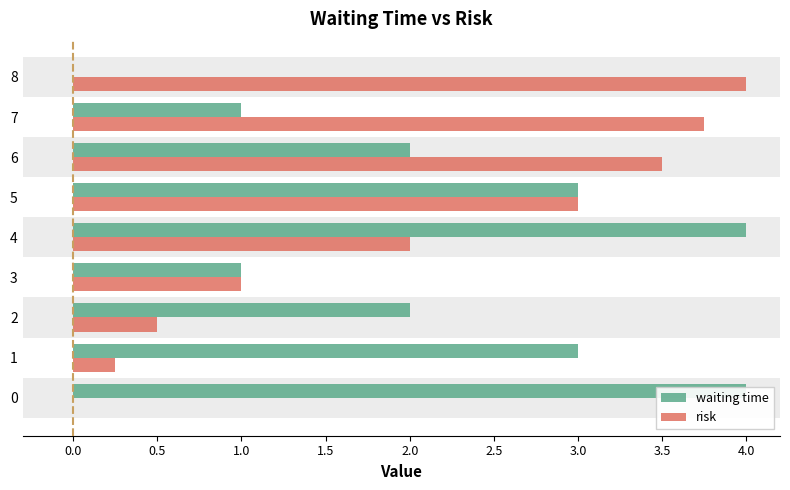

What is the sum of the waiting time values at 6 and 1?

5.0